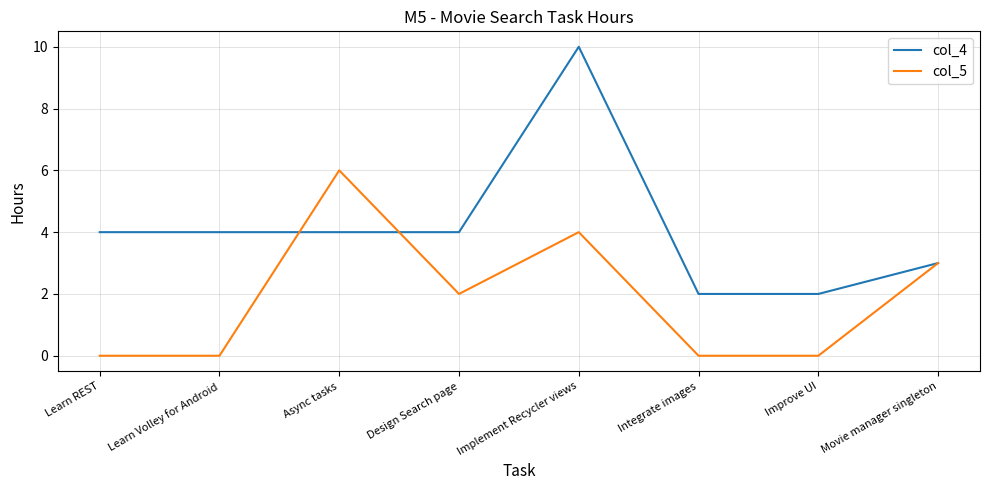

Does the chart display data point markers on the line(s)?

No